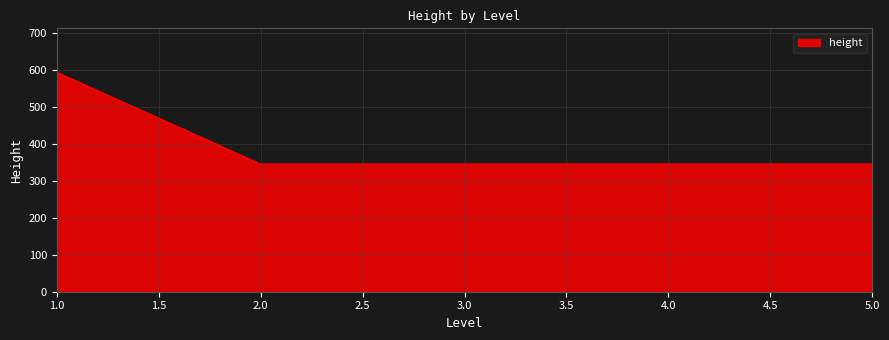

What is the ratio of the value at 2.0 to the value at 5.0?

1.0